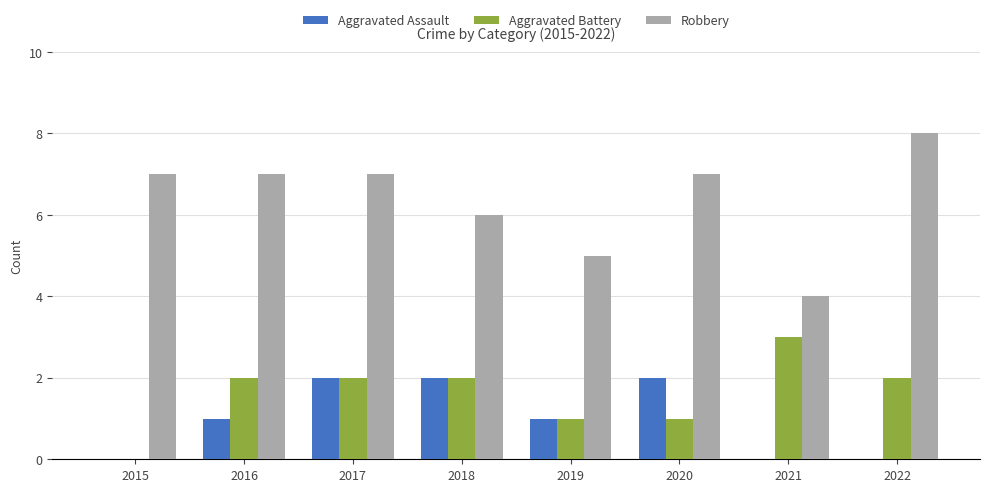

The value of Aggravated Battery at 2017 is 0. True or false?

False